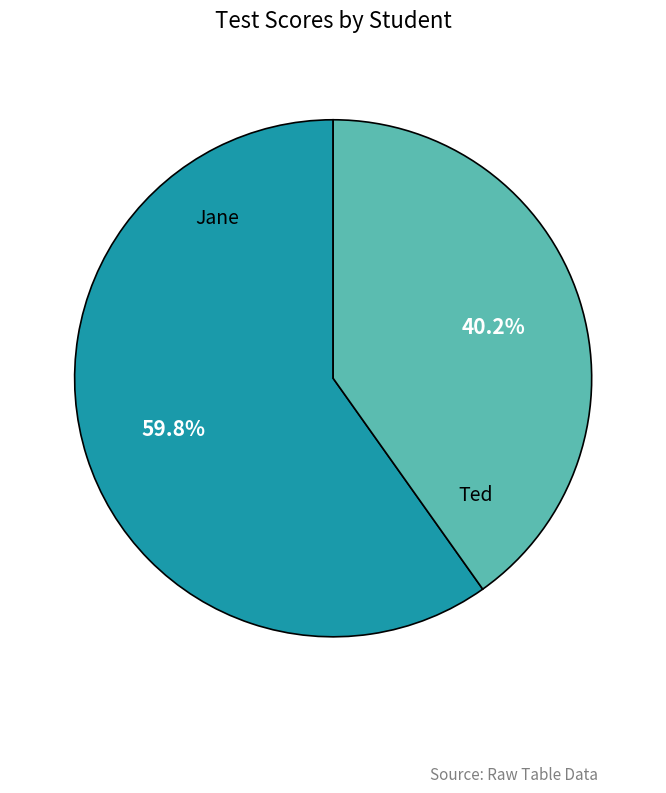

What percentage is the Ted slice, to the nearest percent?

40%